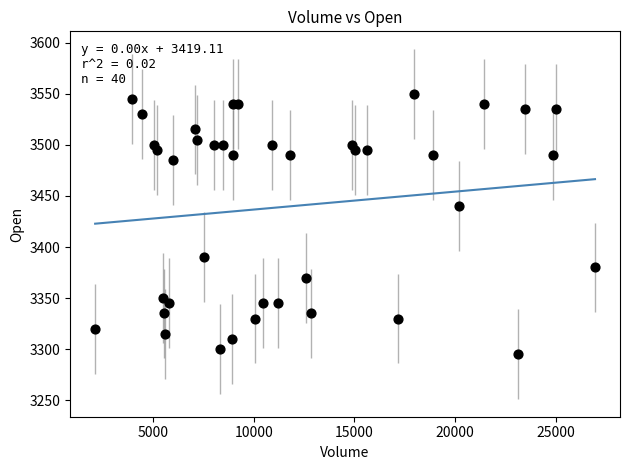

What Y value in the scatter plot is closest to 3422?

3440